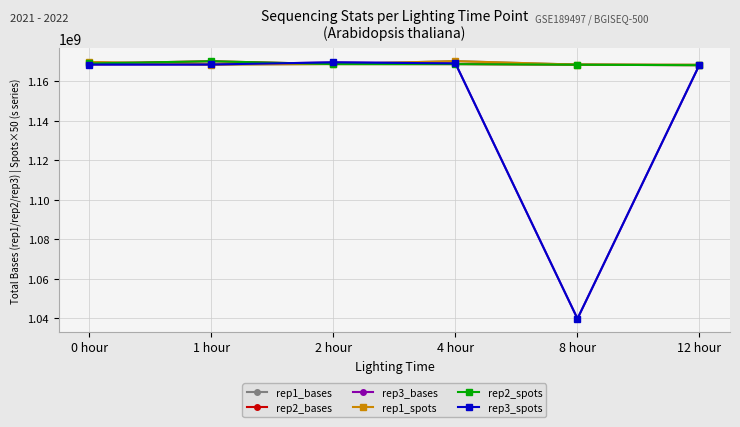

What is the difference between the second highest and second lowest values in the rep2_bases series?

625000